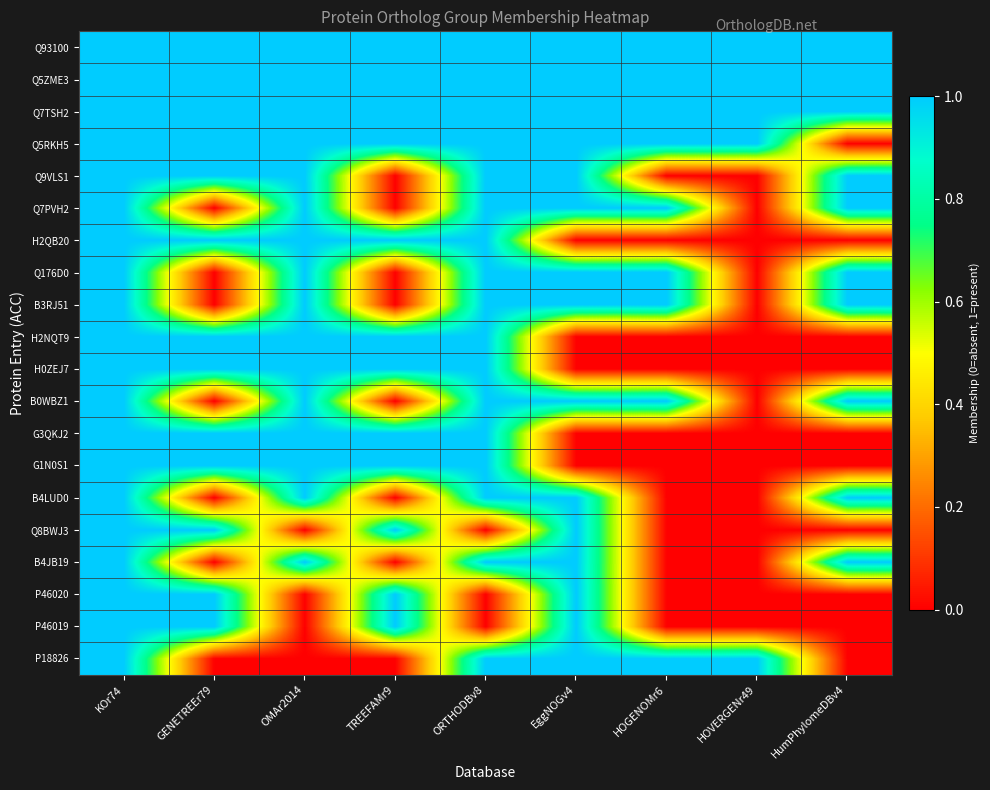

Reading right to left, list all the values displayed in this chart.

Q93100: HumPhylomeDBv4=1	HOVERGENr49=1	HOGENOMr6=1	EggNOGv4=1	ORTHODBv8=1	TREEFAMr9=1	OMAr2014=1	GENETREEr79=1	KOr74=1
Q5ZME3: HumPhylomeDBv4=1	HOVERGENr49=1	HOGENOMr6=1	EggNOGv4=1	ORTHODBv8=1	TREEFAMr9=1	OMAr2014=1	GENETREEr79=1	KOr74=1
Q7TSH2: HumPhylomeDBv4=1	HOVERGENr49=1	HOGENOMr6=1	EggNOGv4=1	ORTHODBv8=1	TREEFAMr9=1	OMAr2014=1	GENETREEr79=1	KOr74=1
Q5RKH5: HumPhylomeDBv4=0	HOVERGENr49=1	HOGENOMr6=1	EggNOGv4=1	ORTHODBv8=1	TREEFAMr9=1	OMAr2014=1	GENETREEr79=1	KOr74=1
Q9VLS1: HumPhylomeDBv4=1	HOVERGENr49=0	HOGENOMr6=0	EggNOGv4=1	ORTHODBv8=1	TREEFAMr9=0	OMAr2014=1	GENETREEr79=1	KOr74=1
Q7PVH2: HumPhylomeDBv4=1	HOVERGENr49=0	HOGENOMr6=1	EggNOGv4=1	ORTHODBv8=1	TREEFAMr9=0	OMAr2014=1	GENETREEr79=0	KOr74=1
H2QB20: HumPhylomeDBv4=0	HOVERGENr49=0	HOGENOMr6=0	EggNOGv4=0	ORTHODBv8=1	TREEFAMr9=1	OMAr2014=1	GENETREEr79=1	KOr74=1
Q176D0: HumPhylomeDBv4=1	HOVERGENr49=0	HOGENOMr6=1	EggNOGv4=1	ORTHODBv8=1	TREEFAMr9=0	OMAr2014=1	GENETREEr79=0	KOr74=1
B3RJ51: HumPhylomeDBv4=1	HOVERGENr49=0	HOGENOMr6=1	EggNOGv4=1	ORTHODBv8=1	TREEFAMr9=0	OMAr2014=1	GENETREEr79=0	KOr74=1
H2NQT9: HumPhylomeDBv4=0	HOVERGENr49=0	HOGENOMr6=0	EggNOGv4=0	ORTHODBv8=1	TREEFAMr9=1	OMAr2014=1	GENETREEr79=1	KOr74=1
H0ZEJ7: HumPhylomeDBv4=0	HOVERGENr49=0	HOGENOMr6=0	EggNOGv4=0	ORTHODBv8=1	TREEFAMr9=1	OMAr2014=1	GENETREEr79=1	KOr74=1
B0WBZ1: HumPhylomeDBv4=1	HOVERGENr49=0	HOGENOMr6=1	EggNOGv4=1	ORTHODBv8=1	TREEFAMr9=0	OMAr2014=1	GENETREEr79=0	KOr74=1
G3QKJ2: HumPhylomeDBv4=0	HOVERGENr49=0	HOGENOMr6=0	EggNOGv4=0	ORTHODBv8=1	TREEFAMr9=1	OMAr2014=1	GENETREEr79=1	KOr74=1
G1N0S1: HumPhylomeDBv4=0	HOVERGENr49=0	HOGENOMr6=0	EggNOGv4=0	ORTHODBv8=1	TREEFAMr9=1	OMAr2014=1	GENETREEr79=1	KOr74=1
B4LUD0: HumPhylomeDBv4=1	HOVERGENr49=0	HOGENOMr6=0	EggNOGv4=1	ORTHODBv8=1	TREEFAMr9=0	OMAr2014=1	GENETREEr79=0	KOr74=1
Q8BWJ3: HumPhylomeDBv4=0	HOVERGENr49=0	HOGENOMr6=0	EggNOGv4=1	ORTHODBv8=0	TREEFAMr9=1	OMAr2014=0	GENETREEr79=1	KOr74=1
B4JB19: HumPhylomeDBv4=1	HOVERGENr49=0	HOGENOMr6=0	EggNOGv4=1	ORTHODBv8=1	TREEFAMr9=0	OMAr2014=1	GENETREEr79=0	KOr74=1
P46020: HumPhylomeDBv4=0	HOVERGENr49=0	HOGENOMr6=0	EggNOGv4=1	ORTHODBv8=0	TREEFAMr9=1	OMAr2014=0	GENETREEr79=1	KOr74=1
P46019: HumPhylomeDBv4=0	HOVERGENr49=0	HOGENOMr6=0	EggNOGv4=1	ORTHODBv8=0	TREEFAMr9=1	OMAr2014=0	GENETREEr79=1	KOr74=1
P18826: HumPhylomeDBv4=0	HOVERGENr49=1	HOGENOMr6=1	EggNOGv4=1	ORTHODBv8=1	TREEFAMr9=0	OMAr2014=0	GENETREEr79=0	KOr74=1